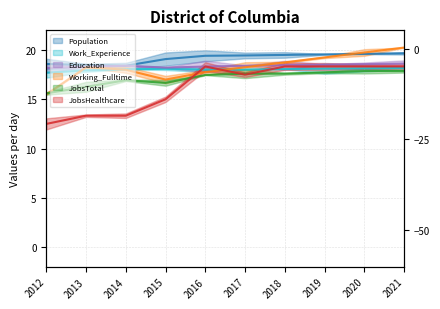

Which category has the highest value across all series?

2021